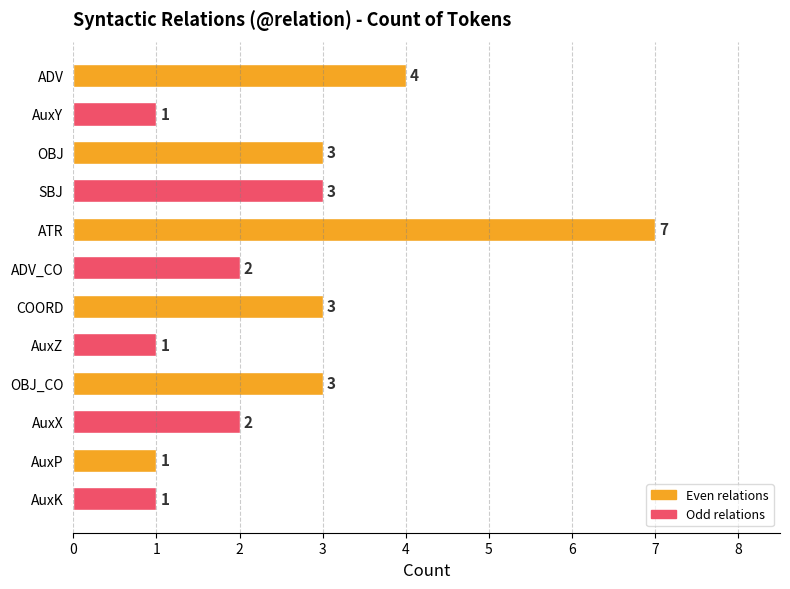

What is the difference between the values at AuxZ and ATR?

6